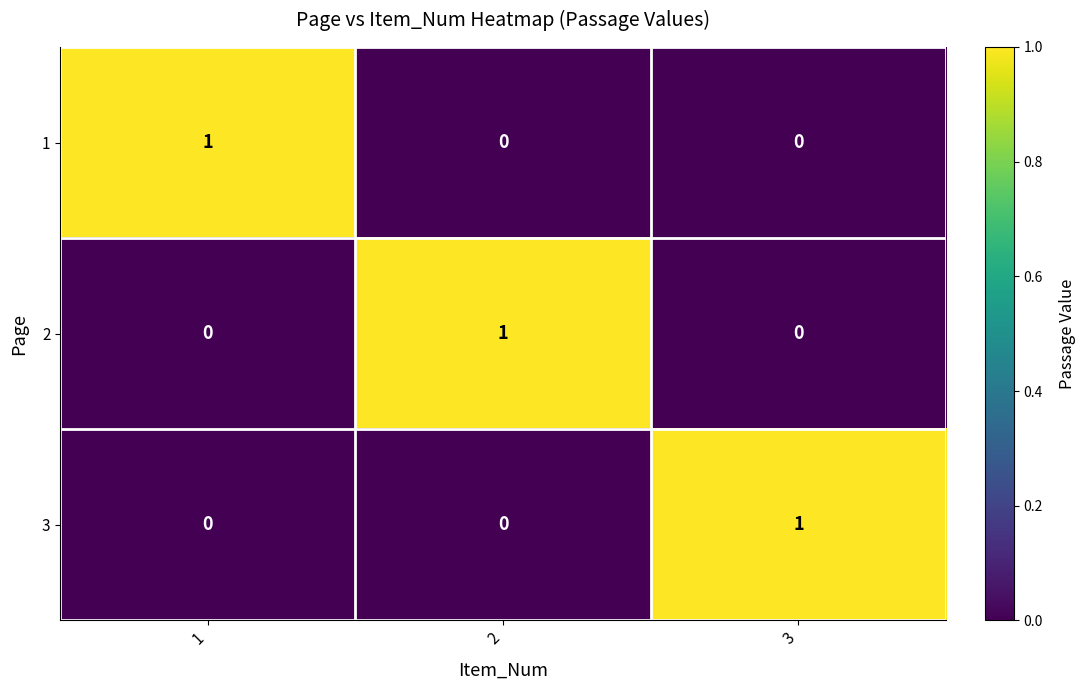

Reading left to right, extract all data points from this chart.

1: 1	0	0
2: 0	1	0
3: 0	0	1